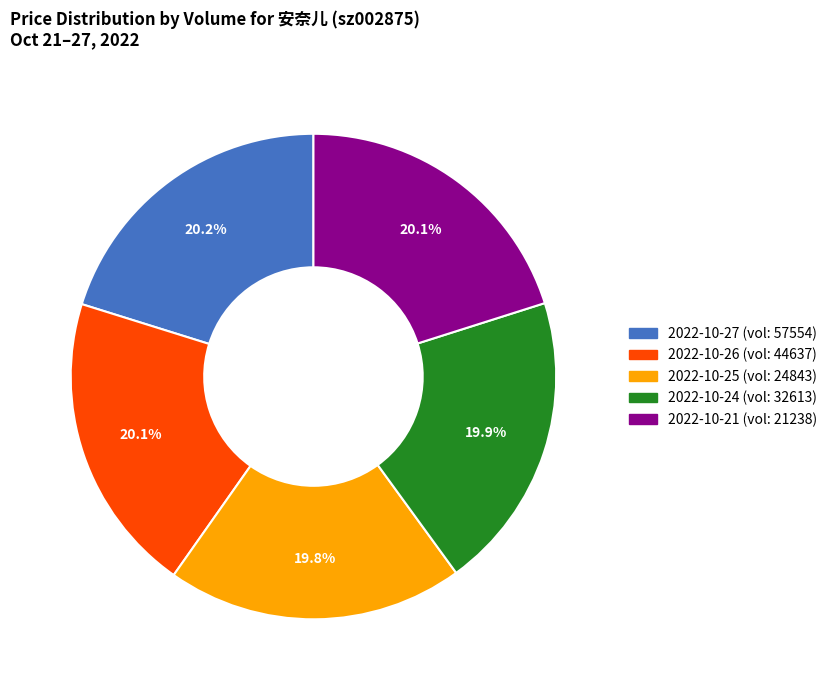

Does any single category account for the majority?

No